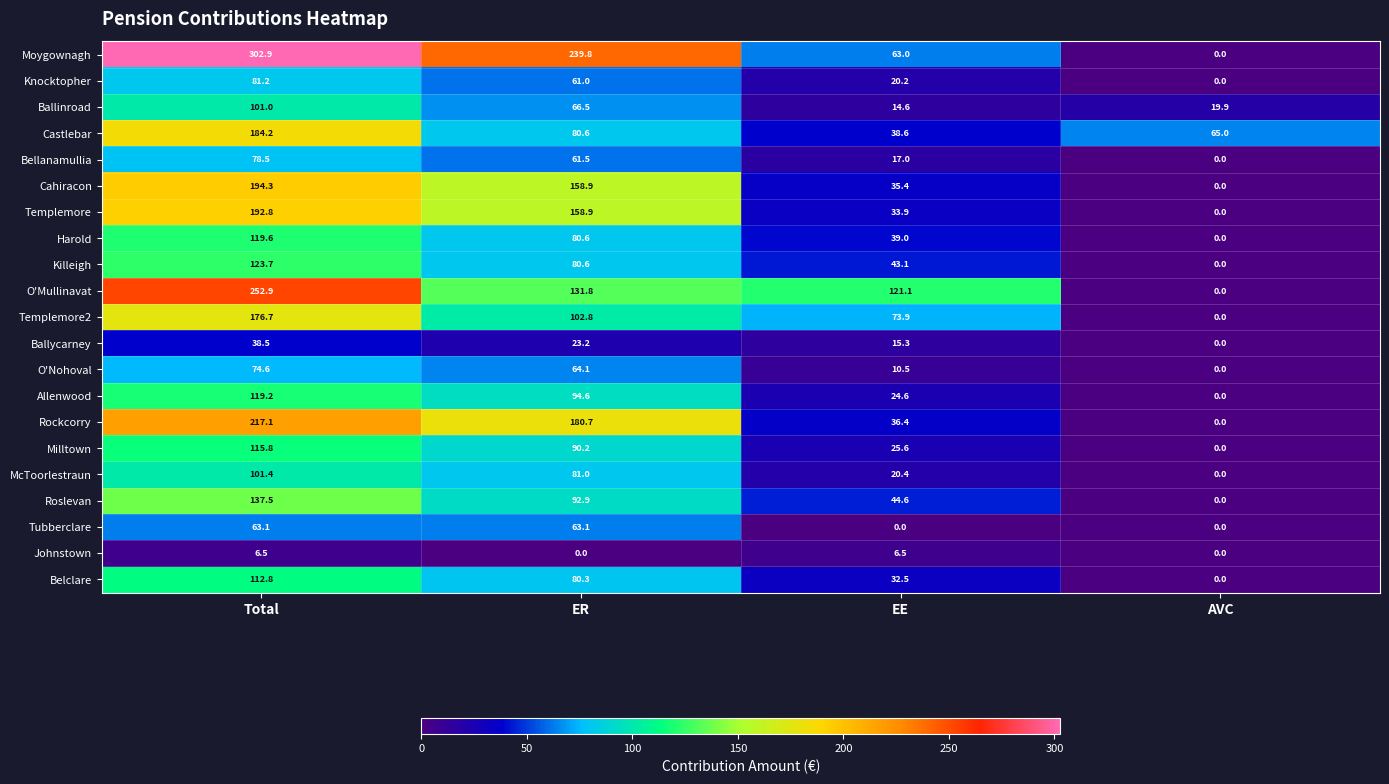

The value of Harold at AVC is 0.0. True or false?

True